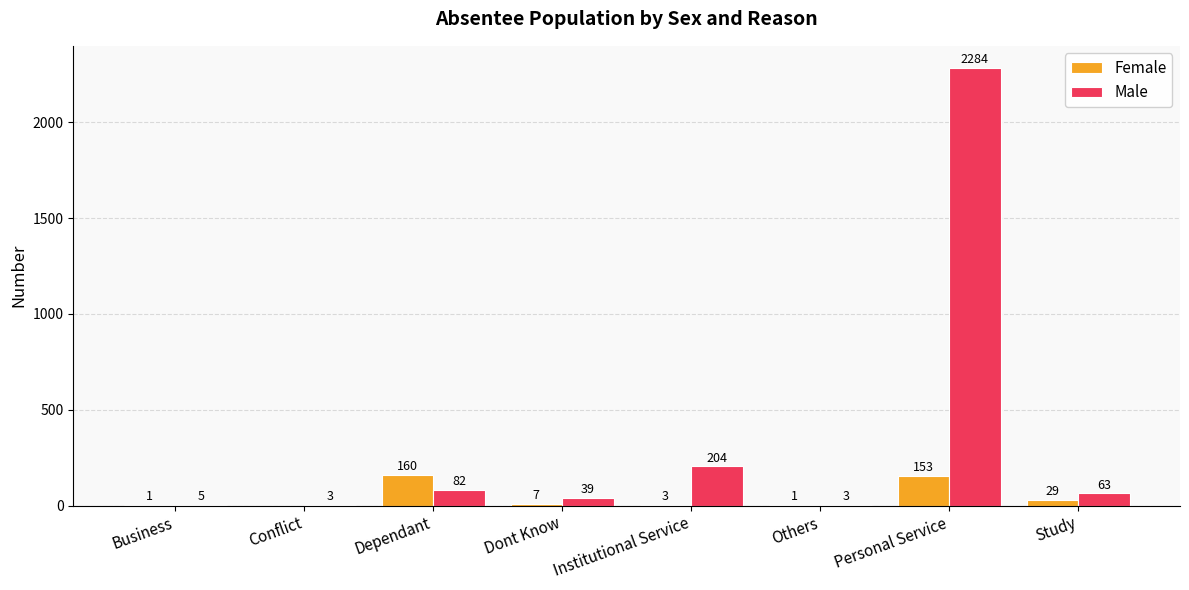

What is the greatest value displayed?

2284